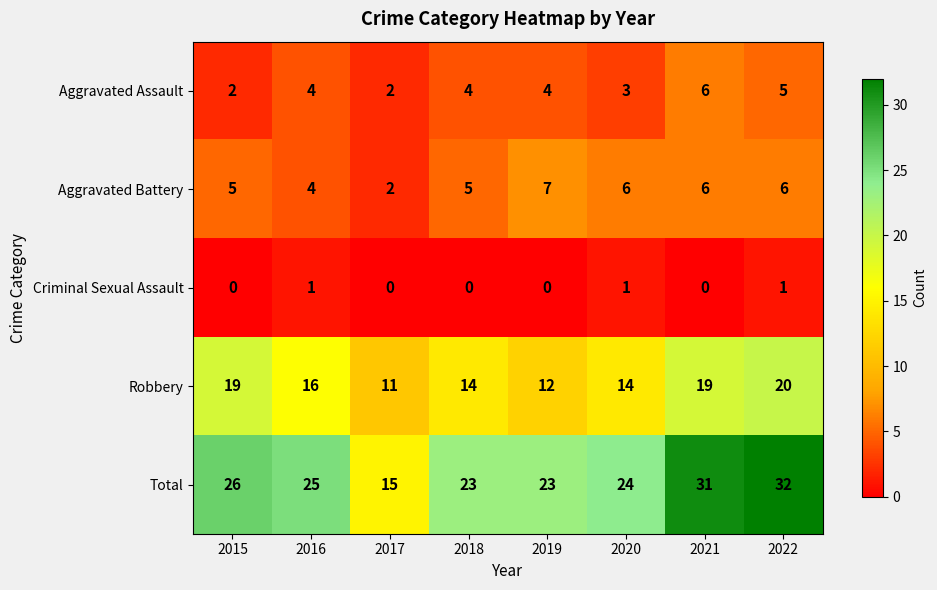

Which series has the largest total across all categories?

Total